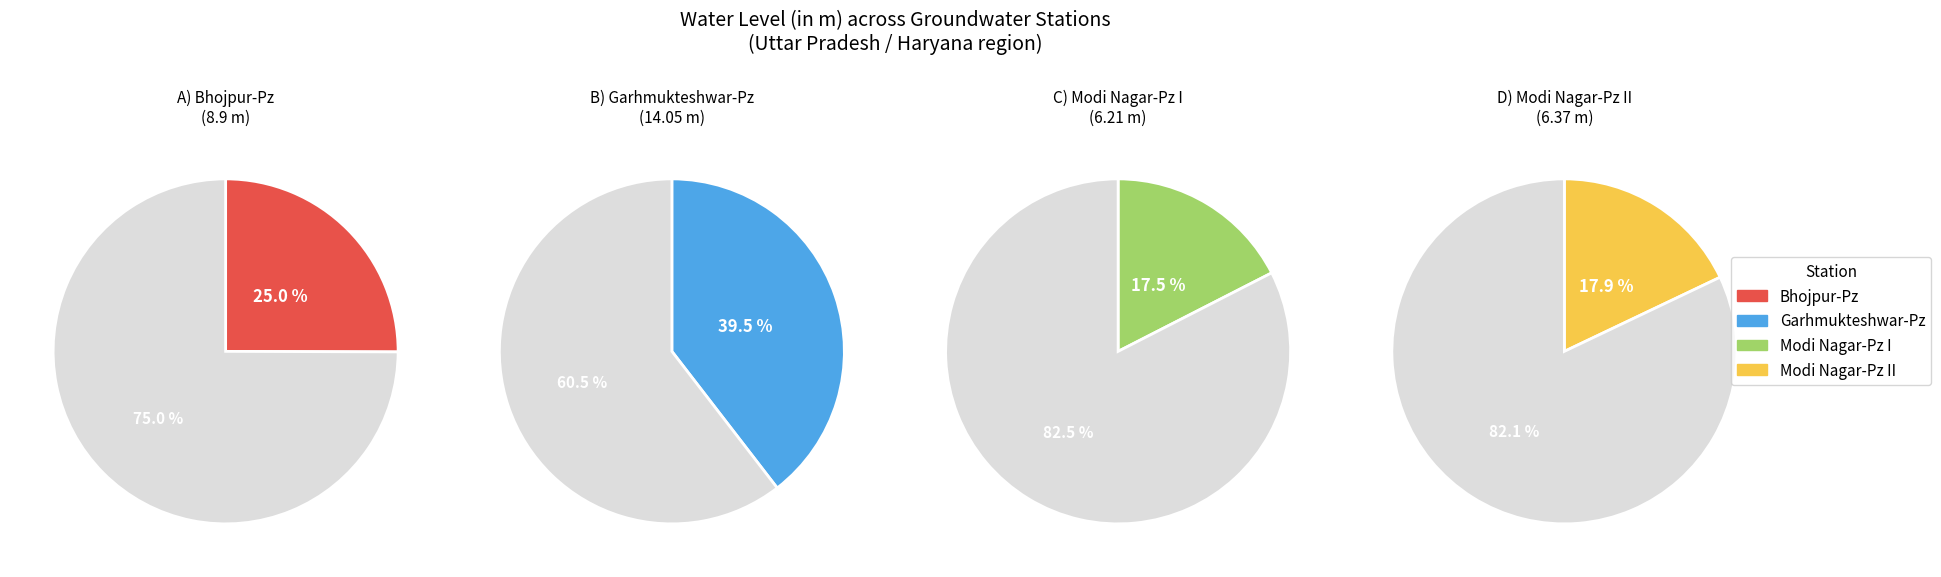

Does Bhojpur-Pz account for over 50% of the chart?

No